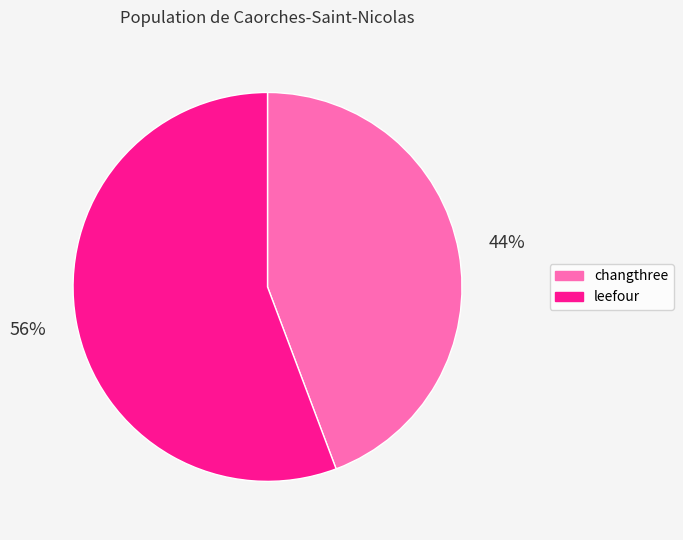

What is the largest slice in the pie chart?

leefour